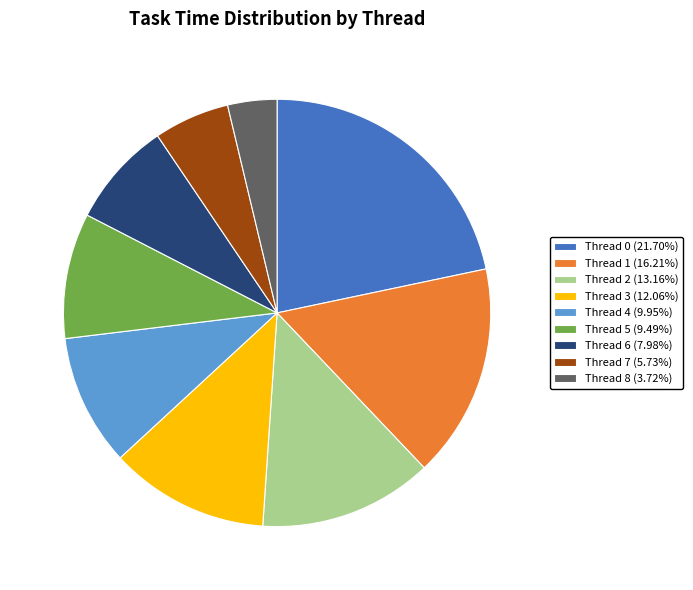

What is the smallest slice in the pie chart?

Thread 8